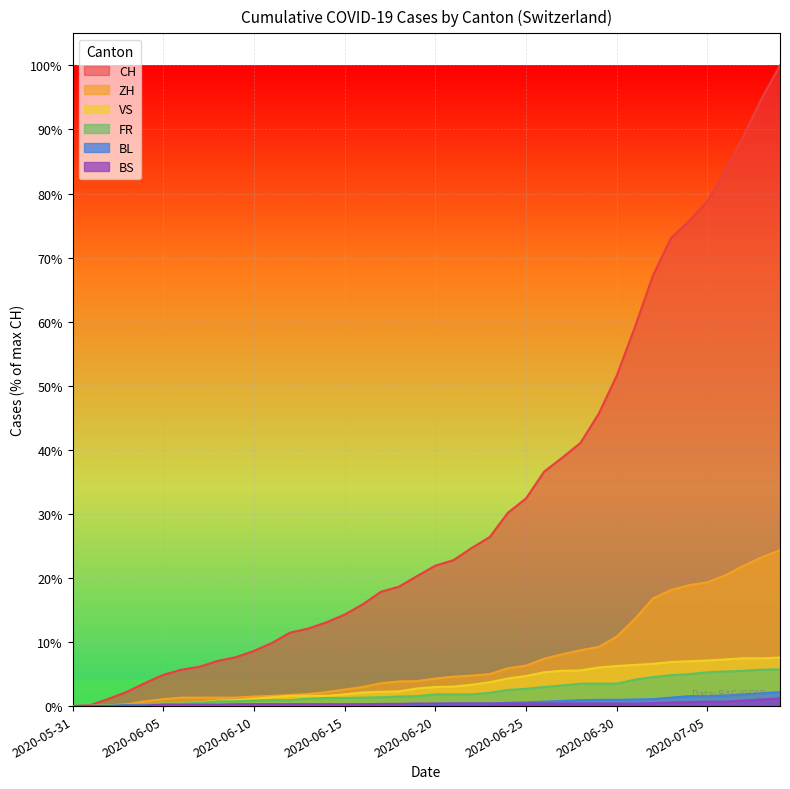

What are all the series names shown in the legend?

CH, ZH, VS, FR, BL, BS